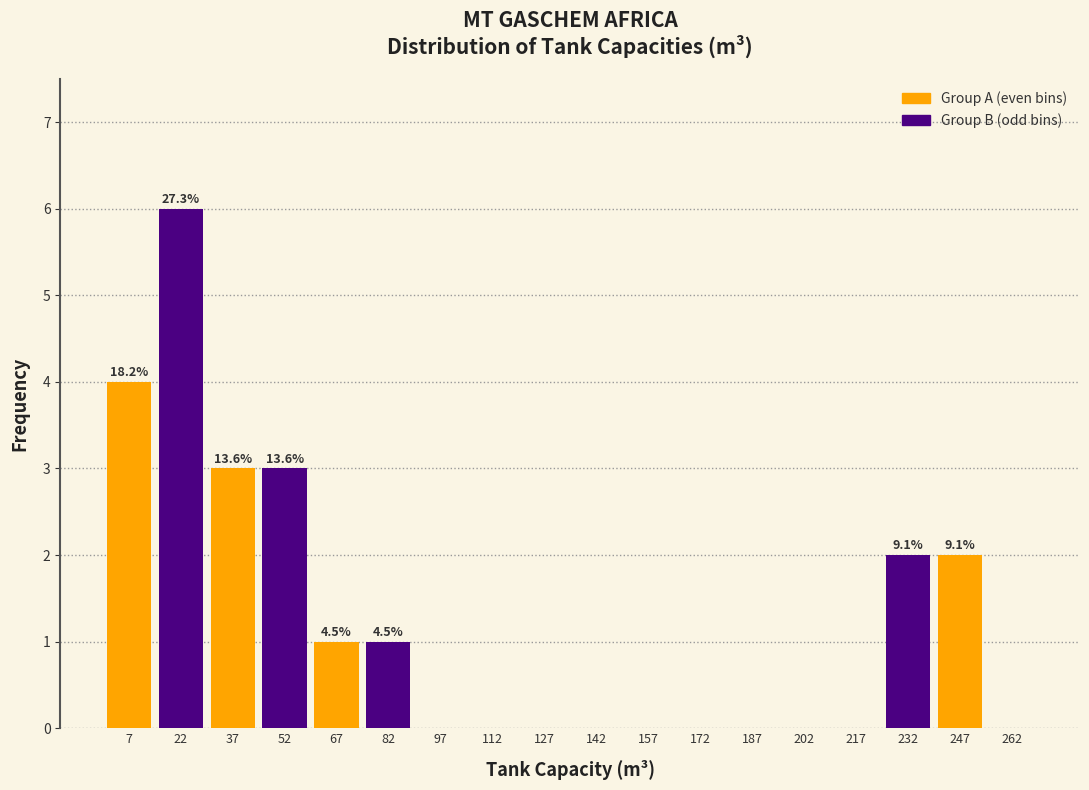

What is the greatest value displayed?

6